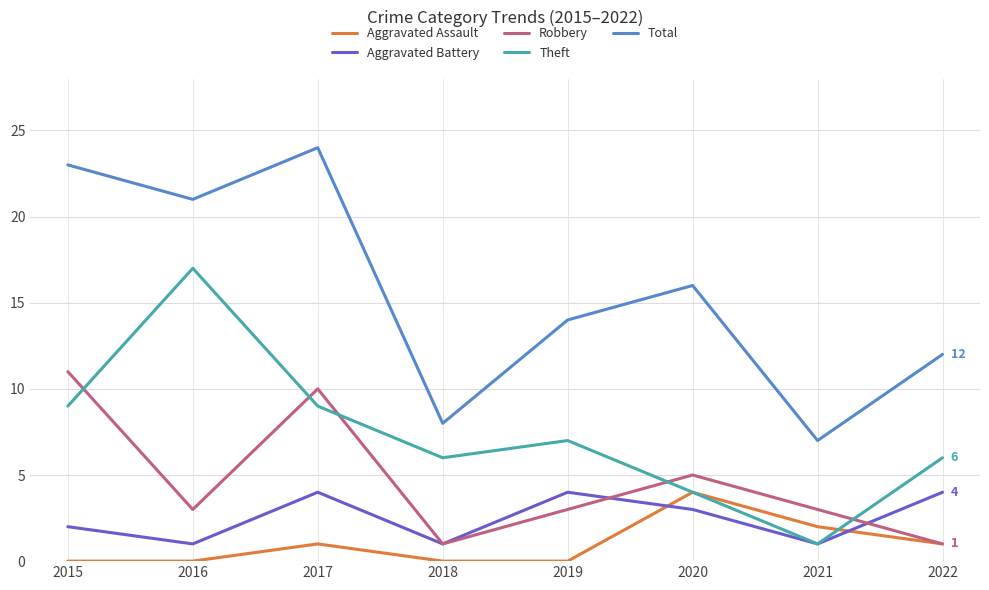

What value does the Robbery series have at 2019?

3